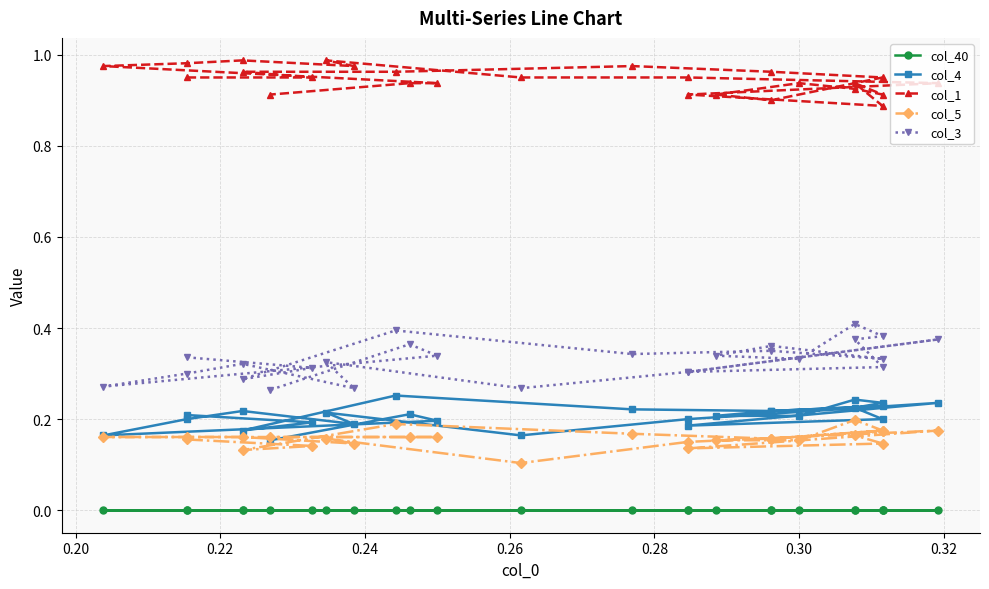

True or false: col_3 and col_40 intersect in this chart.

False